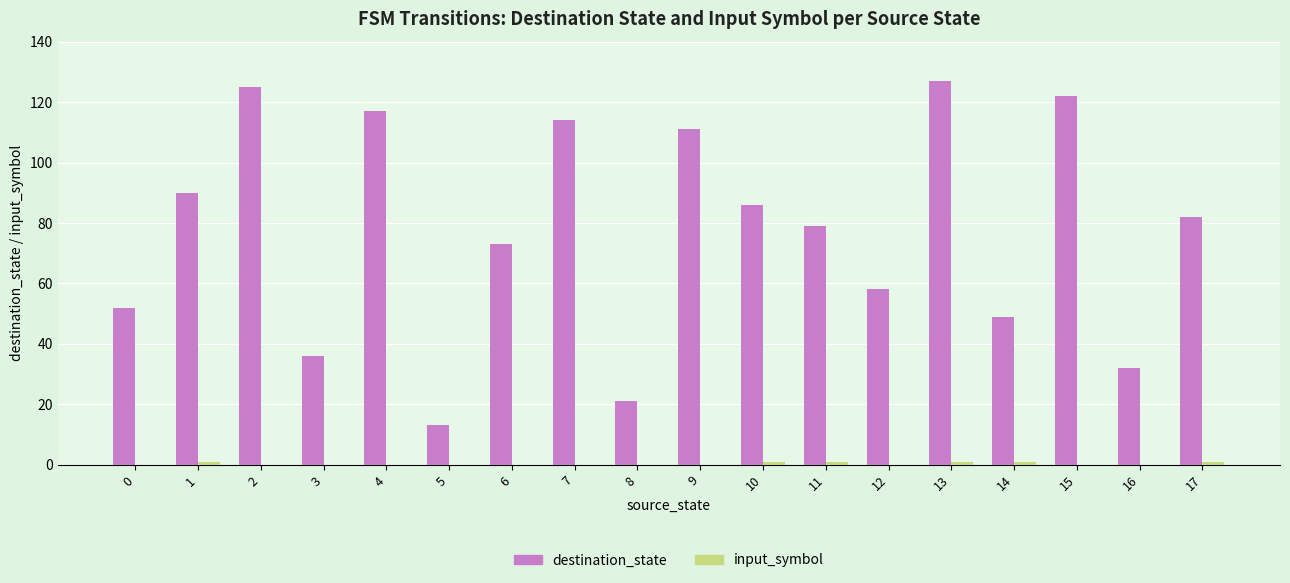

At which label does destination_state first exceed 82?

1